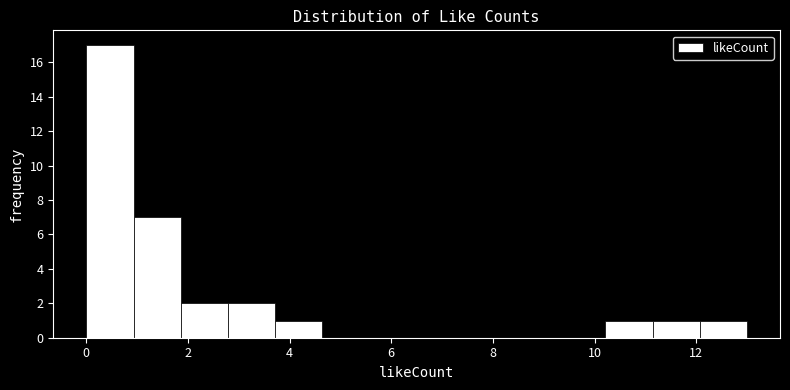

What is the height of the bar covering 1.8 to 2.8 on the x-axis? Neither the bar edges nor the heights are printed on the chart, so give them approximately, as read against the axes.

2